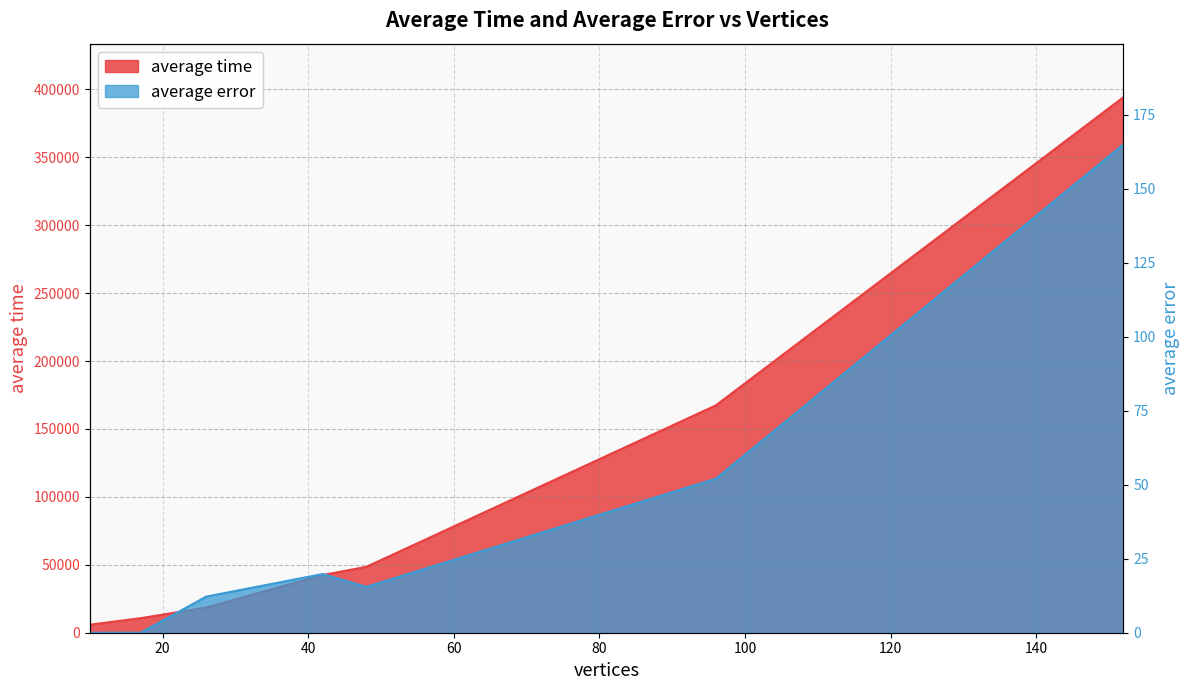

In average error, how many points are lower than both neighbors (excluding endpoints)?

1